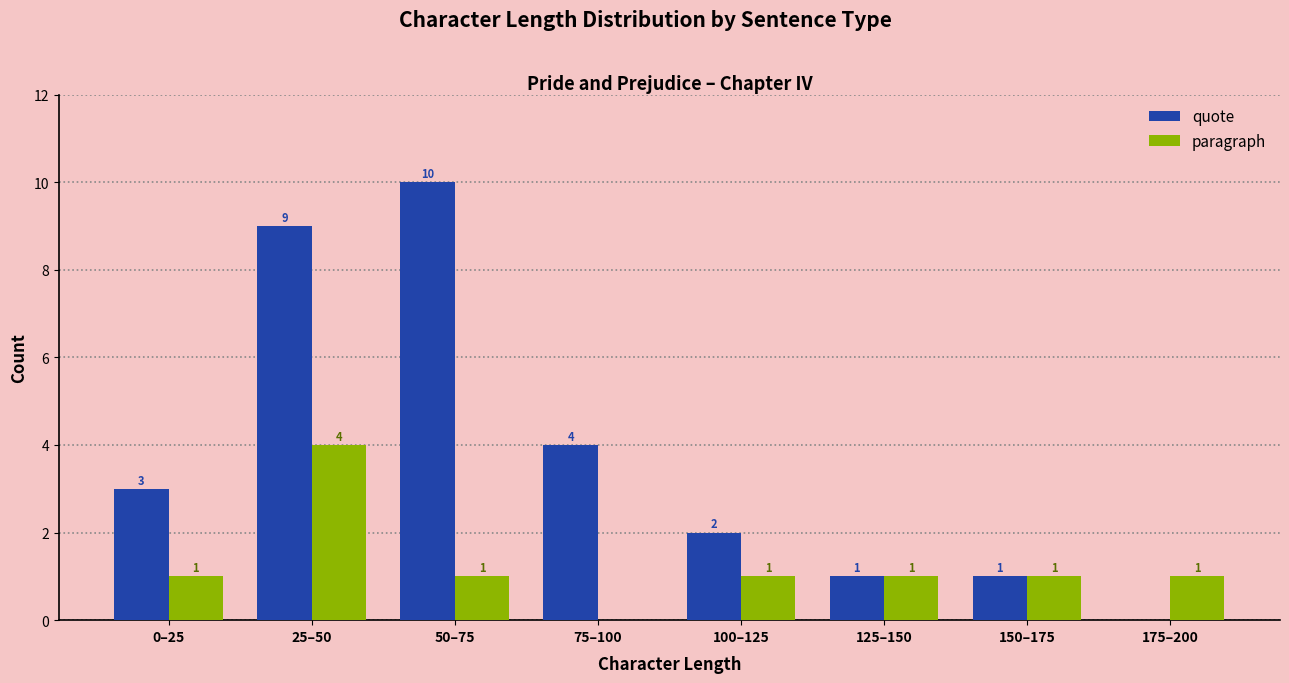

Between 25–50 and 175–200, which series saw the biggest shift?

quote